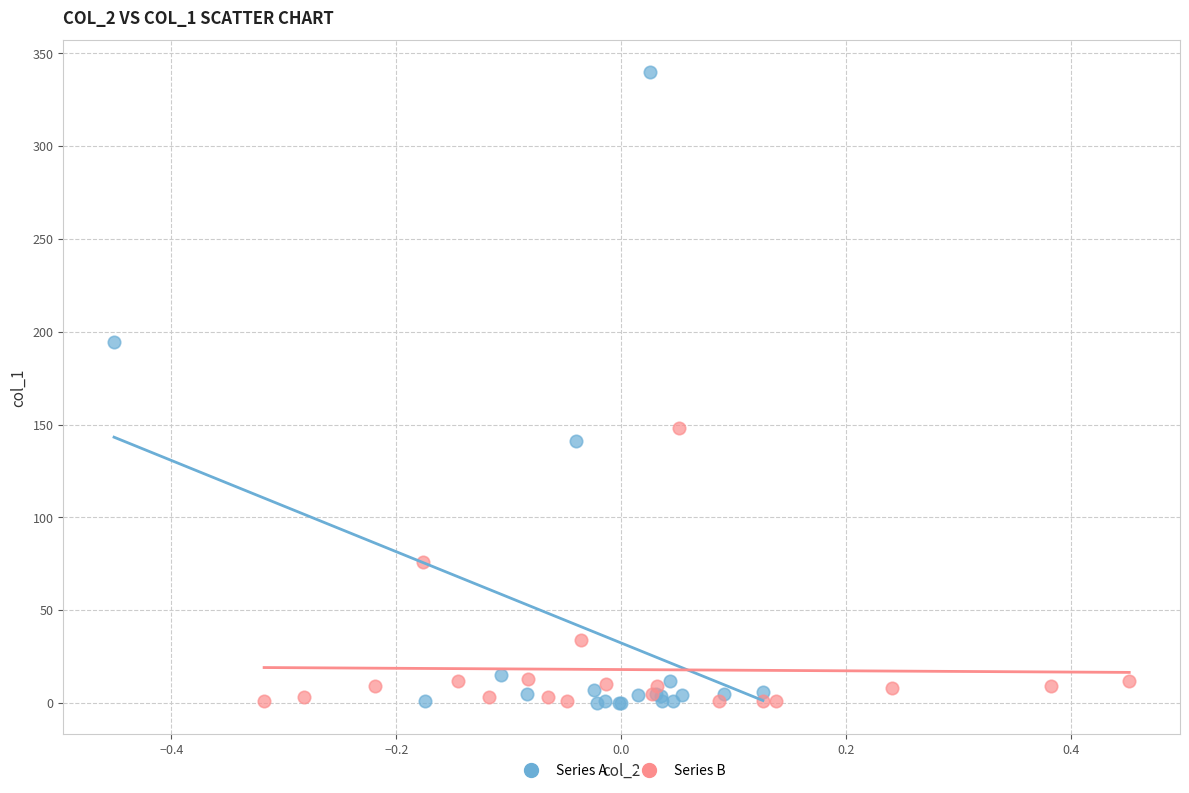

What are all the series names shown in the legend?

Series A, Series B